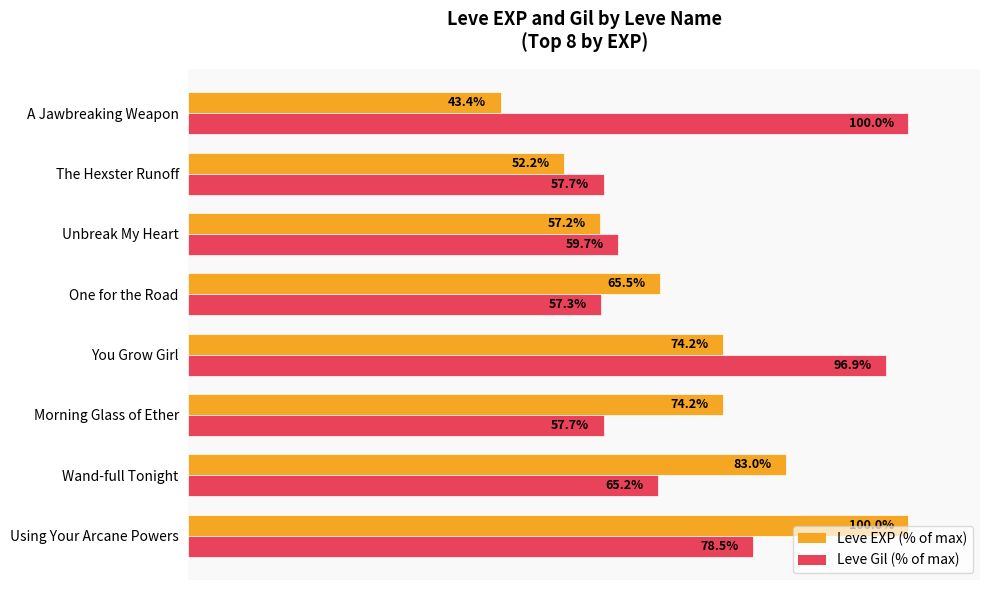

Which series changed the most between One for the Road and Unbreak My Heart?

Leve EXP (% of max)